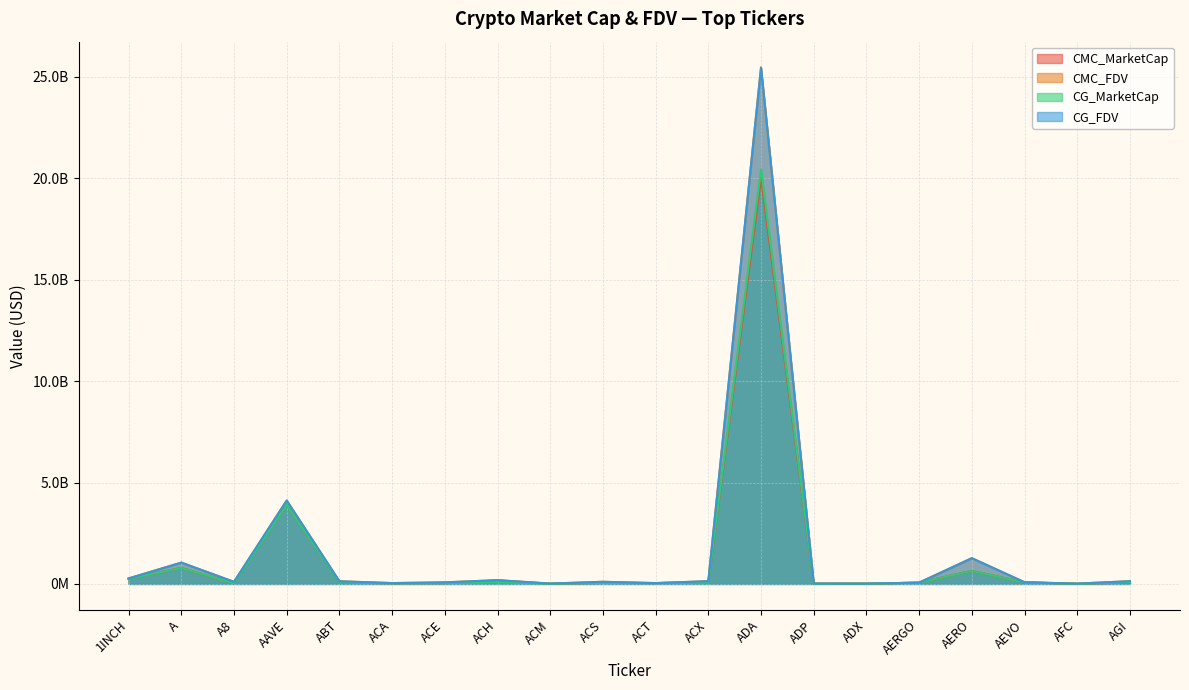

What is the label of the 4th point from the left?

AAVE